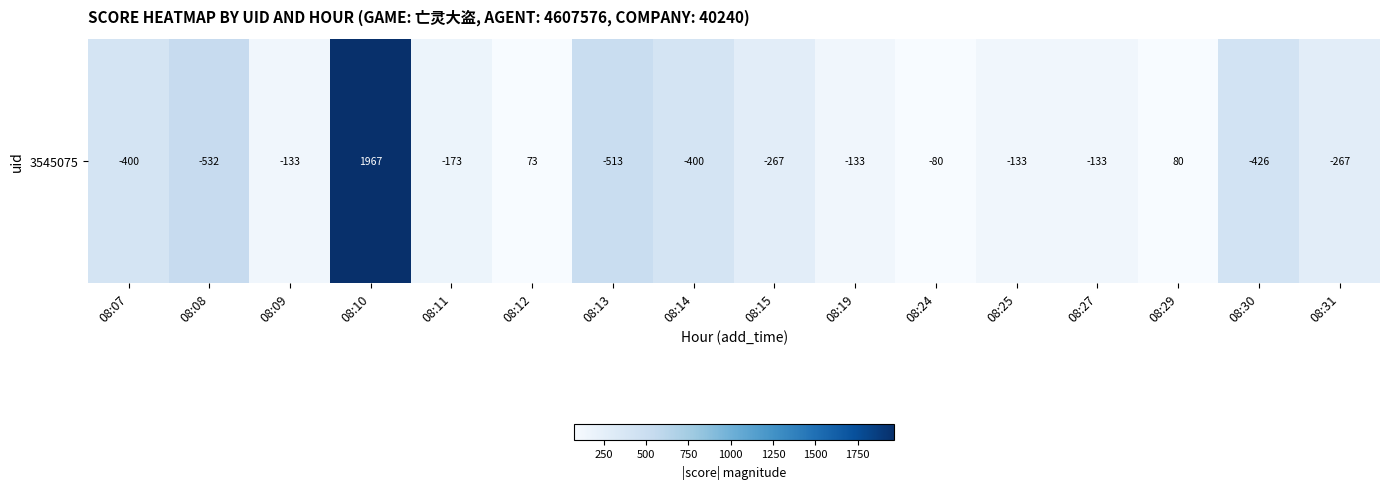

At which category does the chart reach its minimum across all series?

08:12